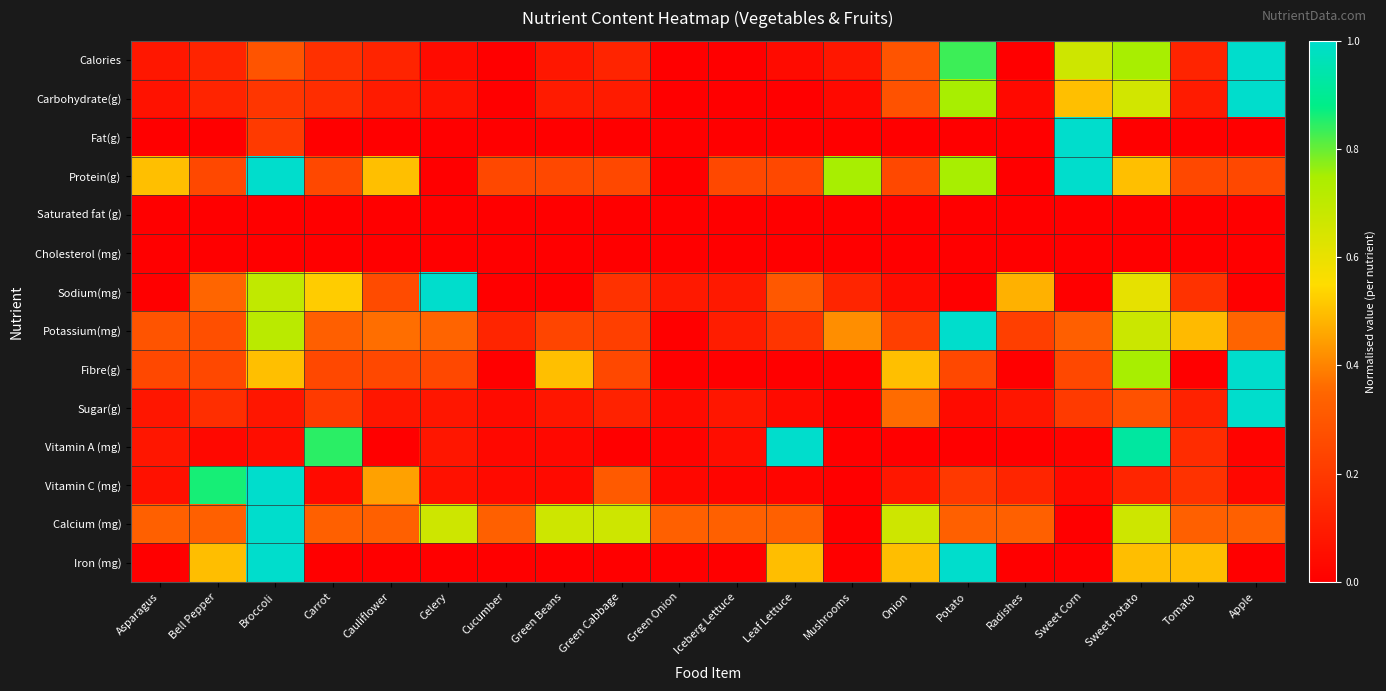

Which label corresponds to the smallest value in the chart?

Cucumber